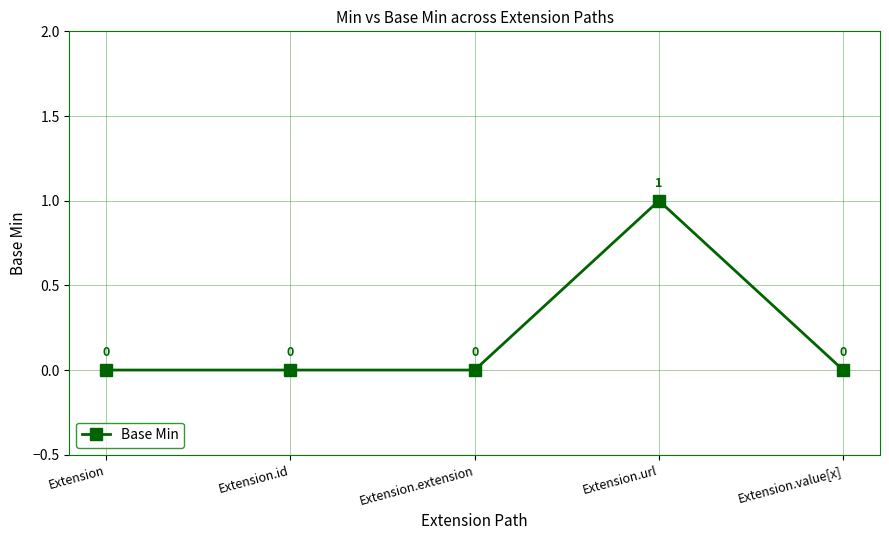

Where is the first local maximum?

Extension.url